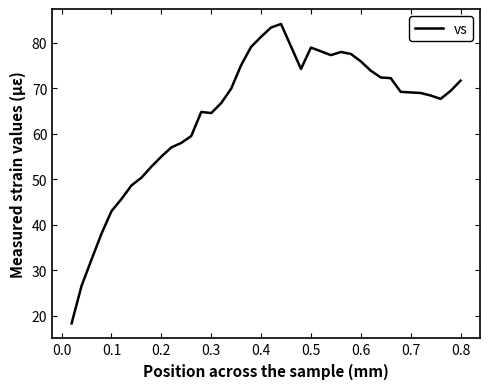

What is the difference between the maximum and minimum values?

65.9